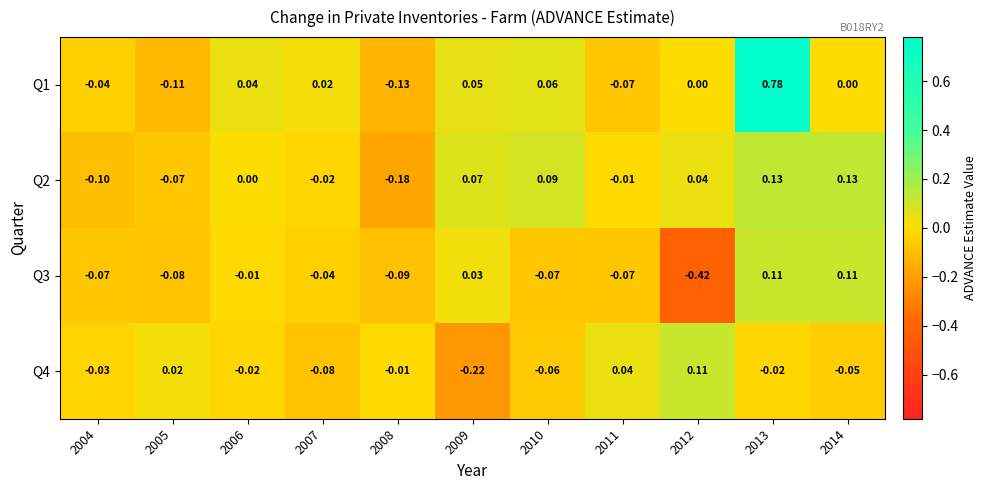

What is the difference between the highest and lowest values at 2012?

0.5